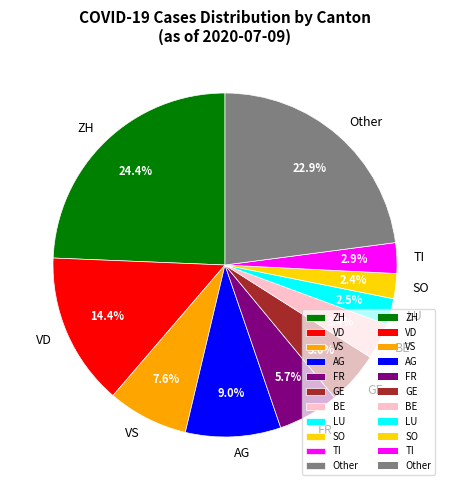

Does VD represent more than half of the total?

No